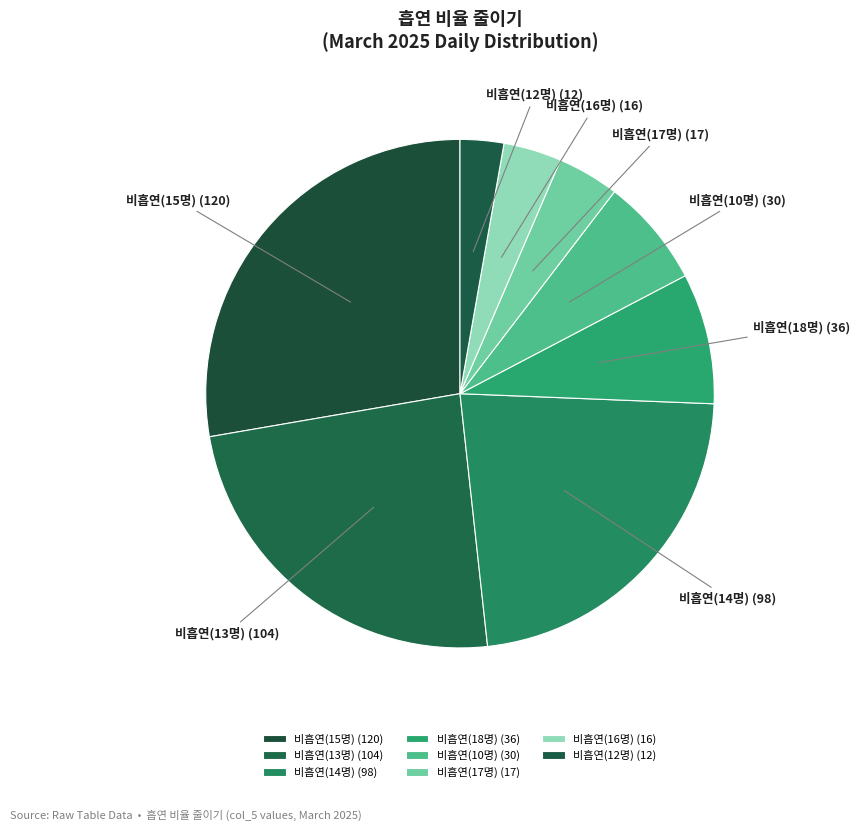

Approximately how many times larger is the value at 비흡연(18명) (36) compared to 비흡연(12명) (12)?

3.0